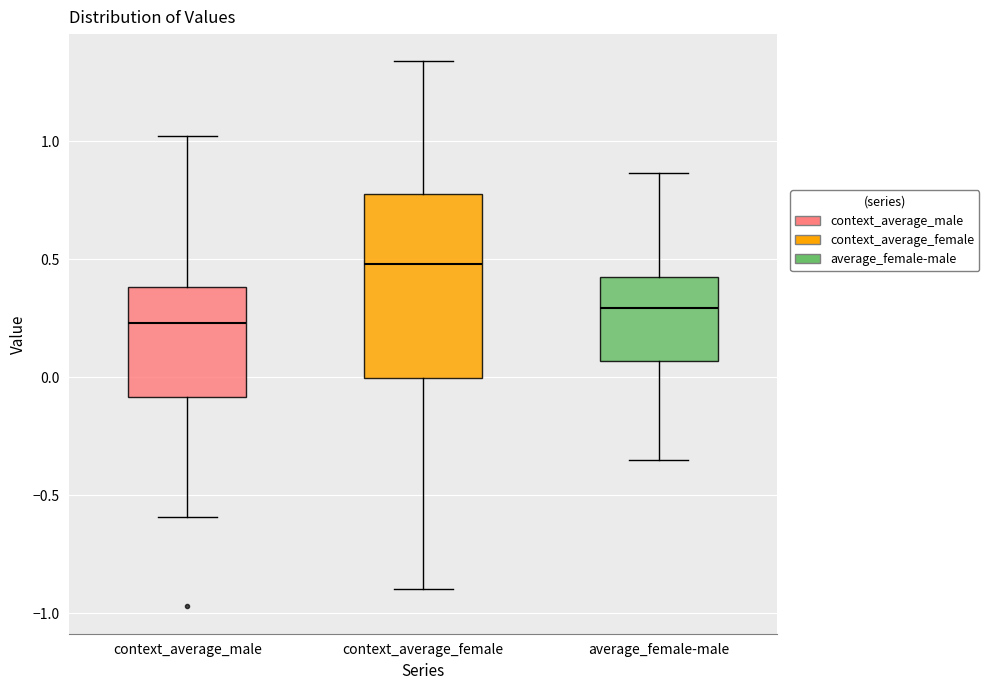

Which box is the tallest, from its lower edge to its upper edge?

context_average_female